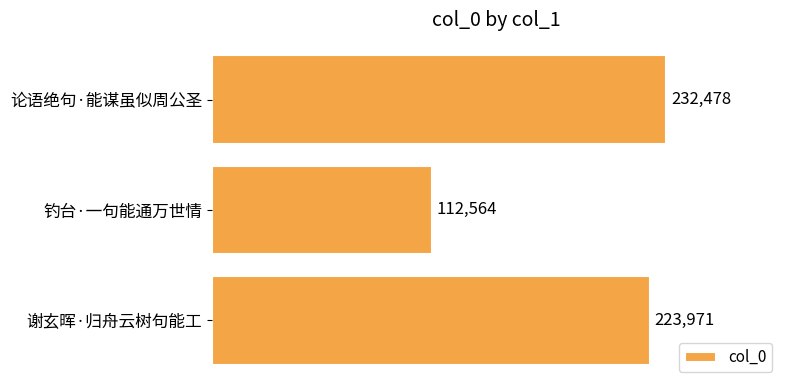

Reading top to bottom, transcribe all the data shown in this chart.

232478	112564	223971